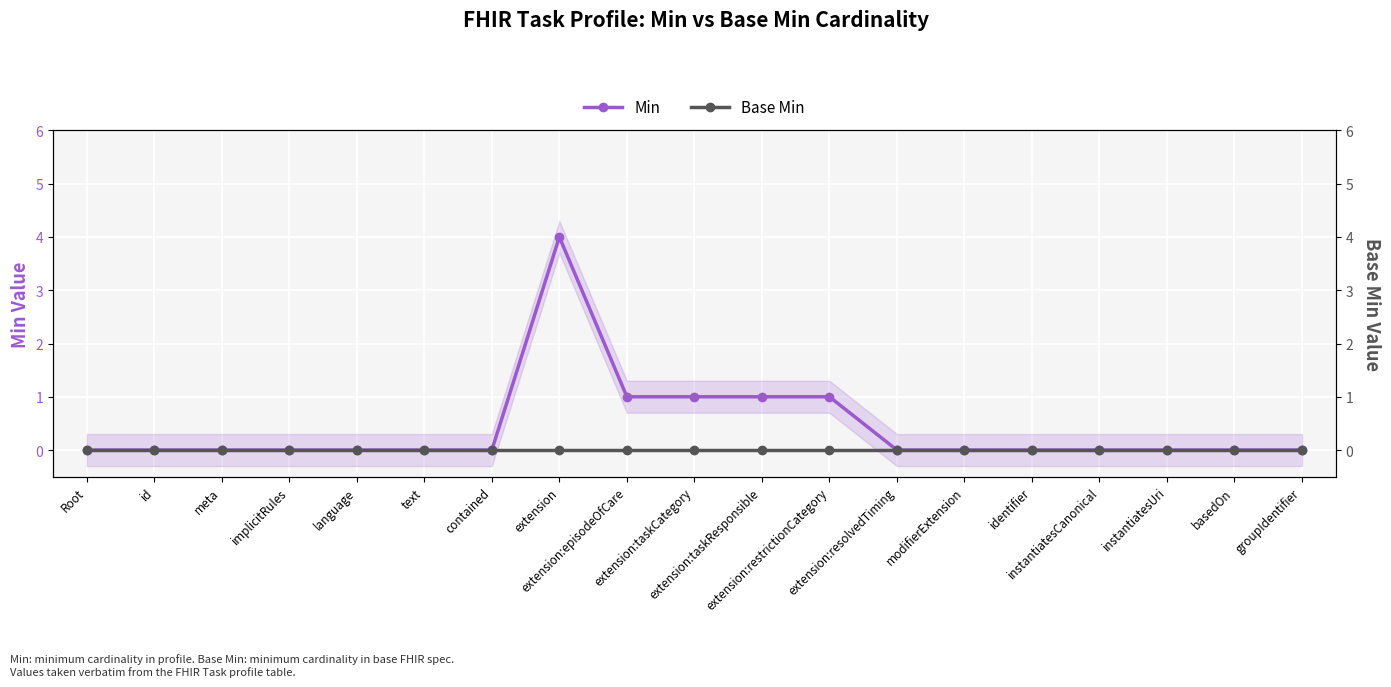

At extension:resolvedTiming, list the series in order from smallest to largest.

Min, Base Min